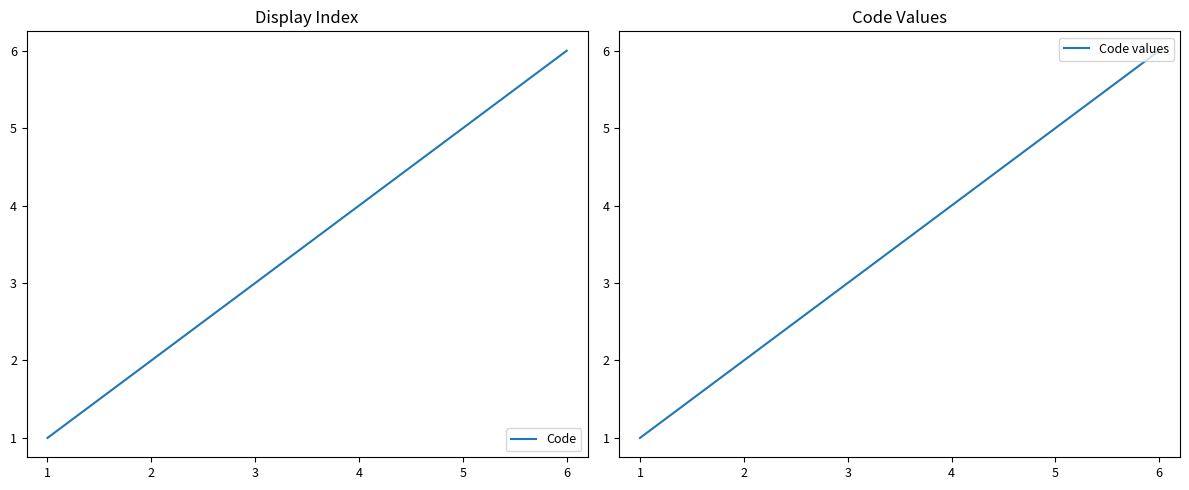

What are all the series names shown in the legend?

Code, Code values